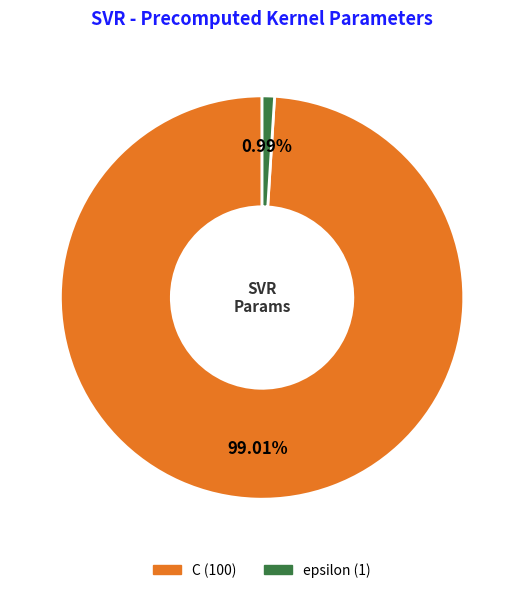

How many segments does this pie chart have?

2